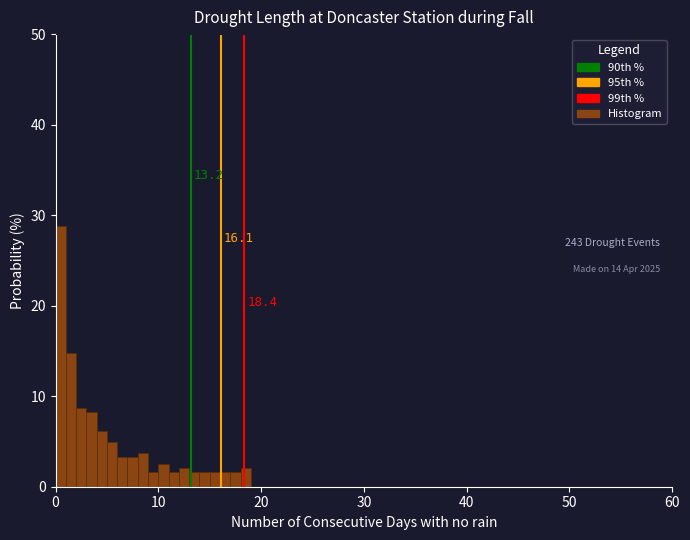

Read against the x-axis, roughly where is the centre of the tallest bar?

1